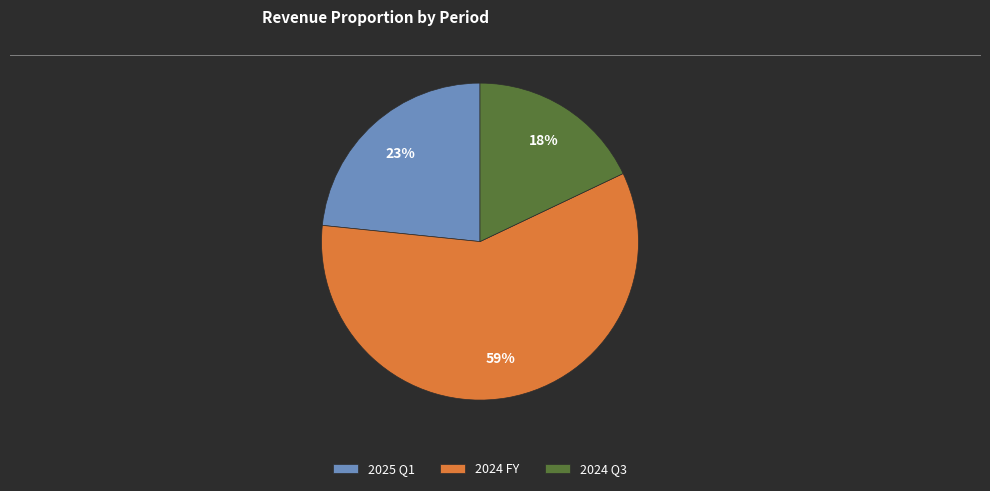

Is the sum of 2025 Q1 and 2024 FY greater than half?

Yes